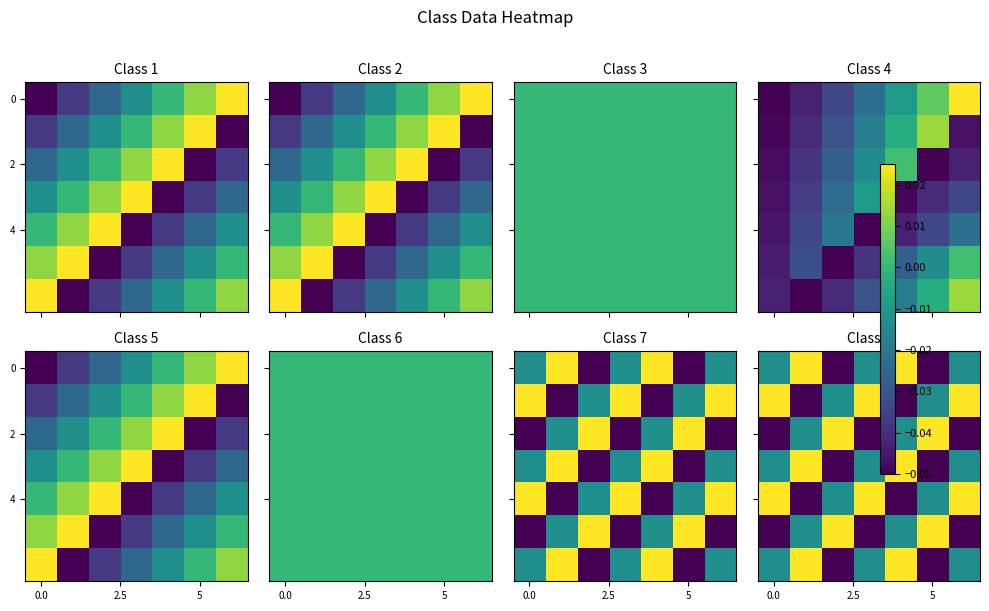

What is the difference between the second highest and second lowest values in the 4 series?

0.1